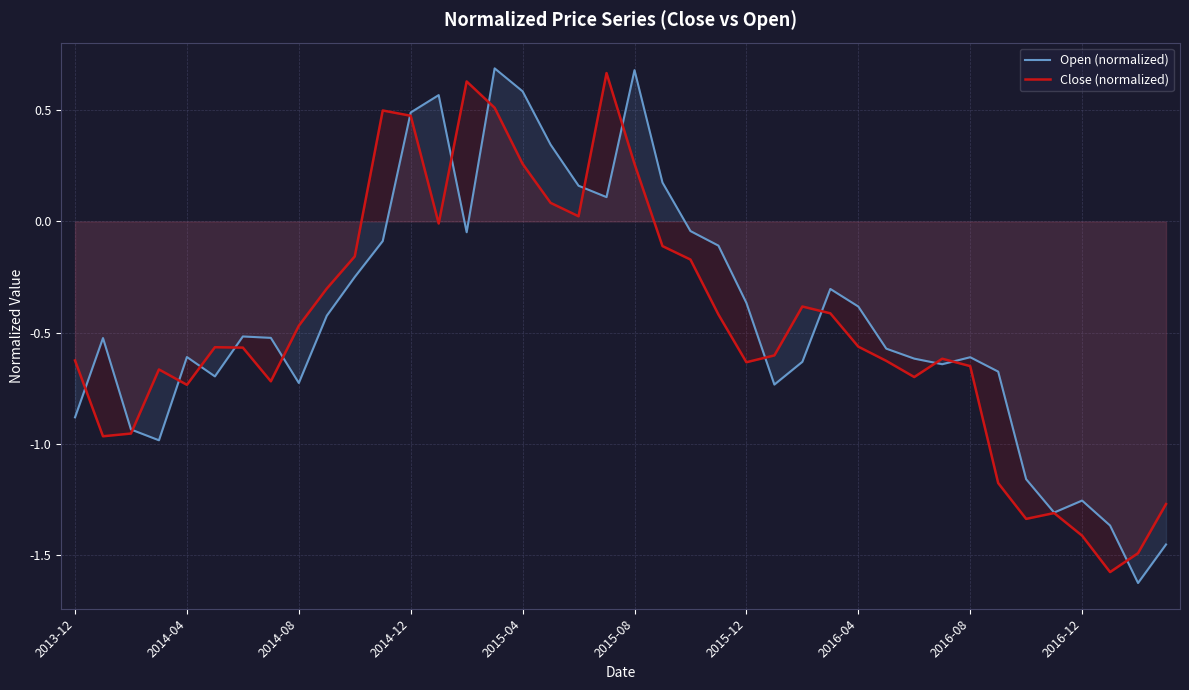

Rank the series at 17 from lowest to highest value.

Close (normalized), Open (normalized)